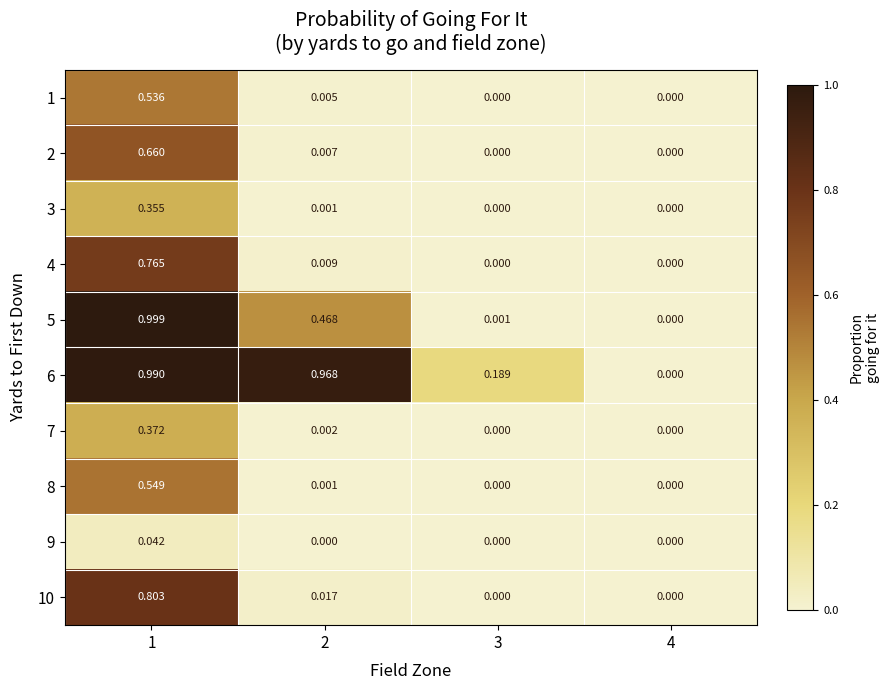

Is the value of 7 at 4 greater than the value of 6 at 3?

No